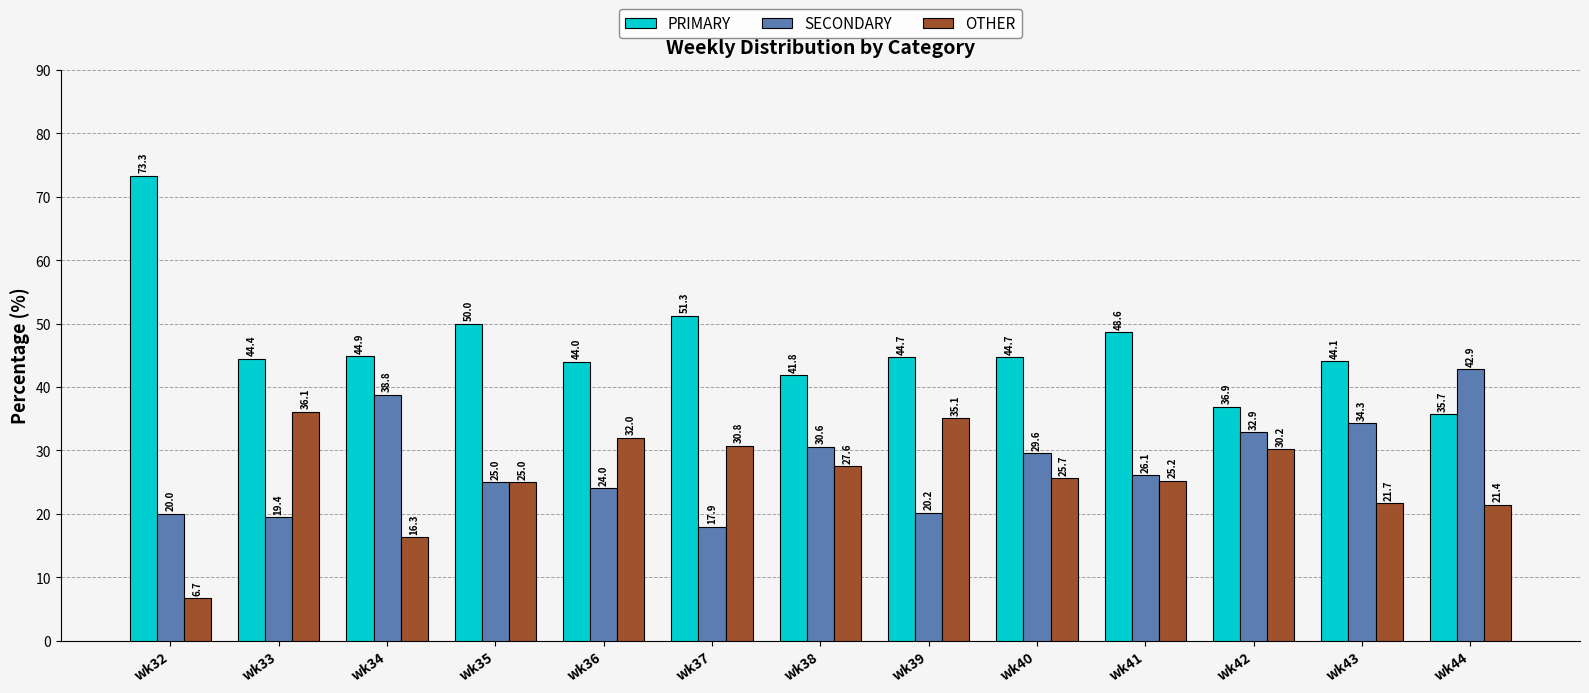

Where does the SECONDARY series first go above 26?

wk34